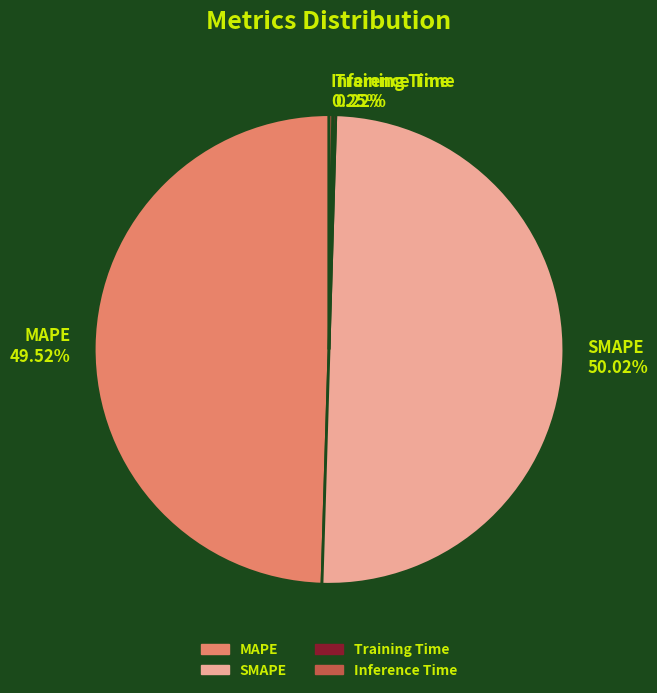

Do SMAPE and MAPE together represent more than half of the pie?

Yes